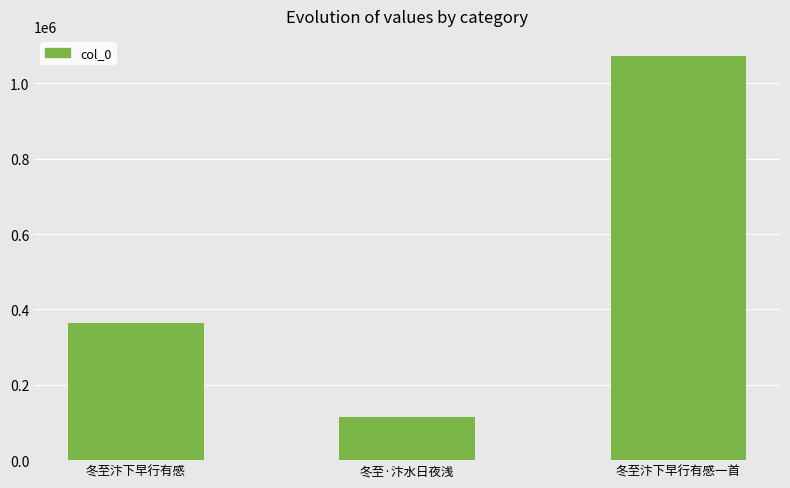

Reading left to right, list all the values displayed in this chart.

冬至汴下早行有感=363431	冬至·汴水日夜浅=115334	冬至汴下早行有感一首=1072314